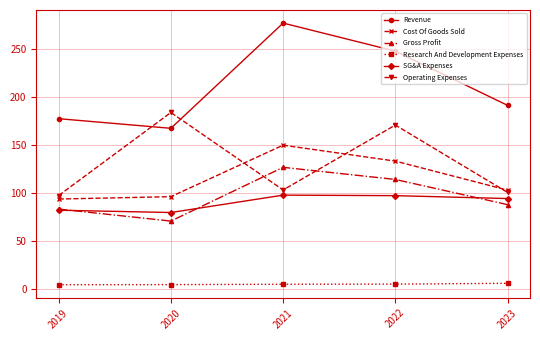

True or false: Cost Of Goods Sold has a value of 93.9 at 2019.

True